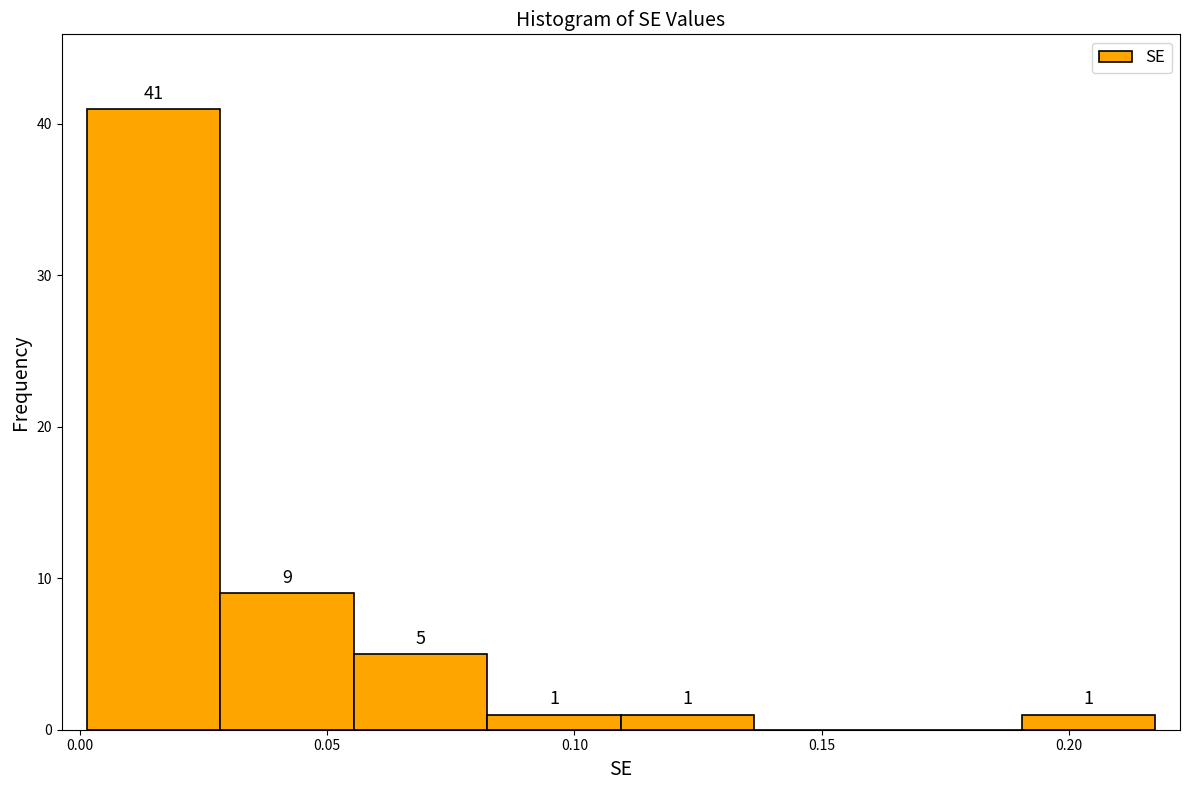

Over which range of the x-axis is the bar tallest?

0.000 to 0.030